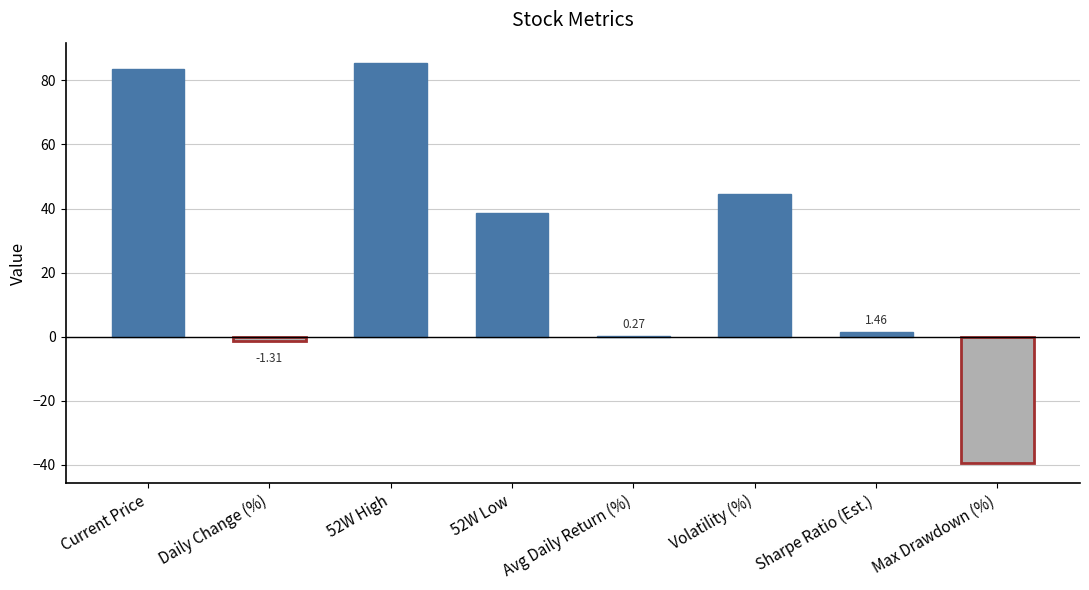

What is the ratio of the value at Current Price to the value at 52W High?

1.0